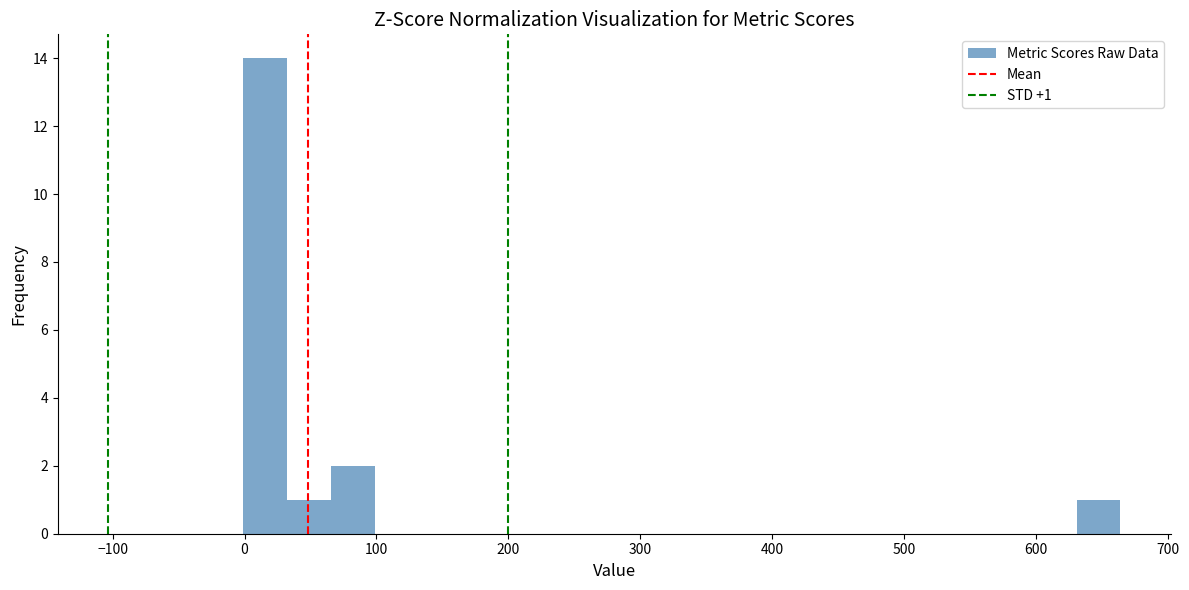

Read against the x-axis, roughly where is the centre of the tallest bar?

20